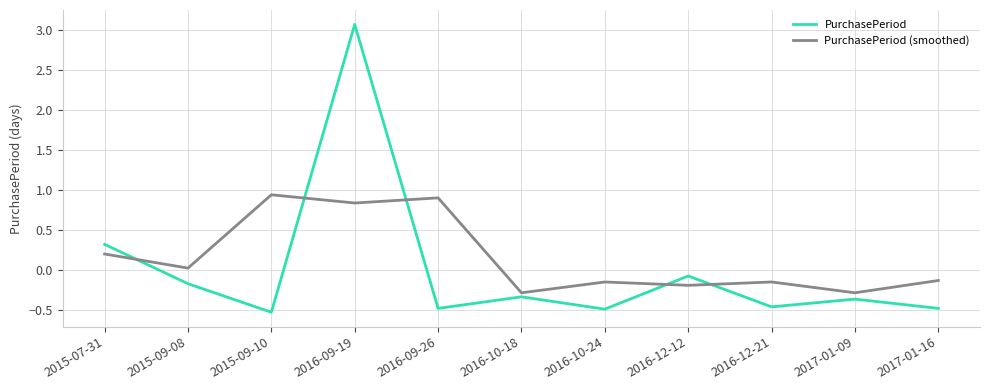

What is the sum of all PurchasePeriod (smoothed) values?

1.7